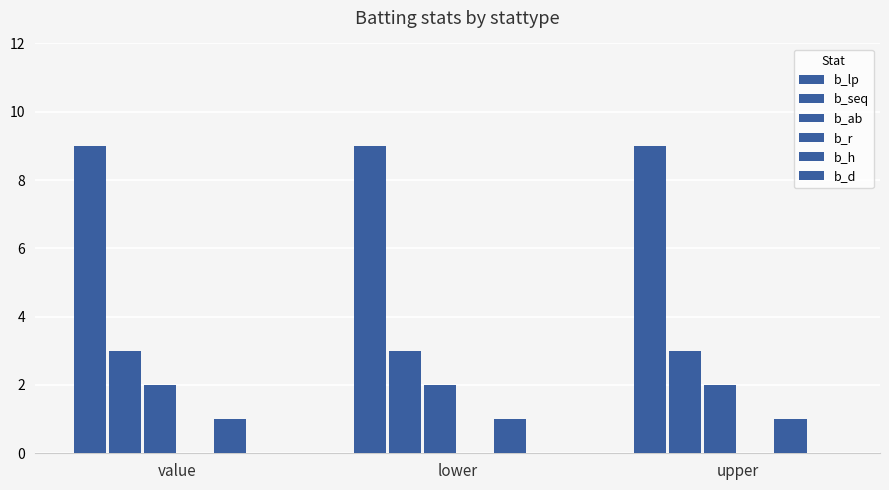

How many bars are there in total?

12